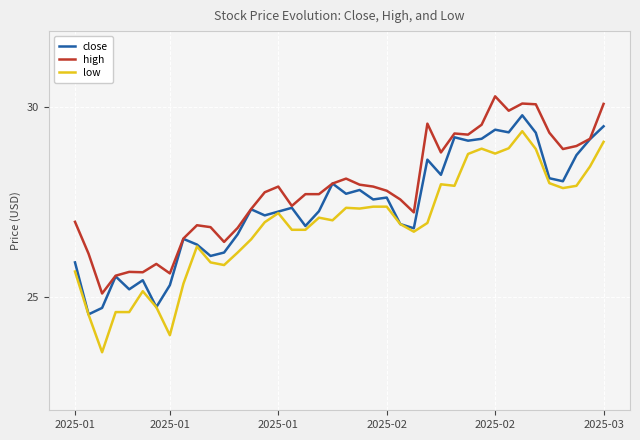

What is the difference between the second highest and second lowest values in the low series?

5.1